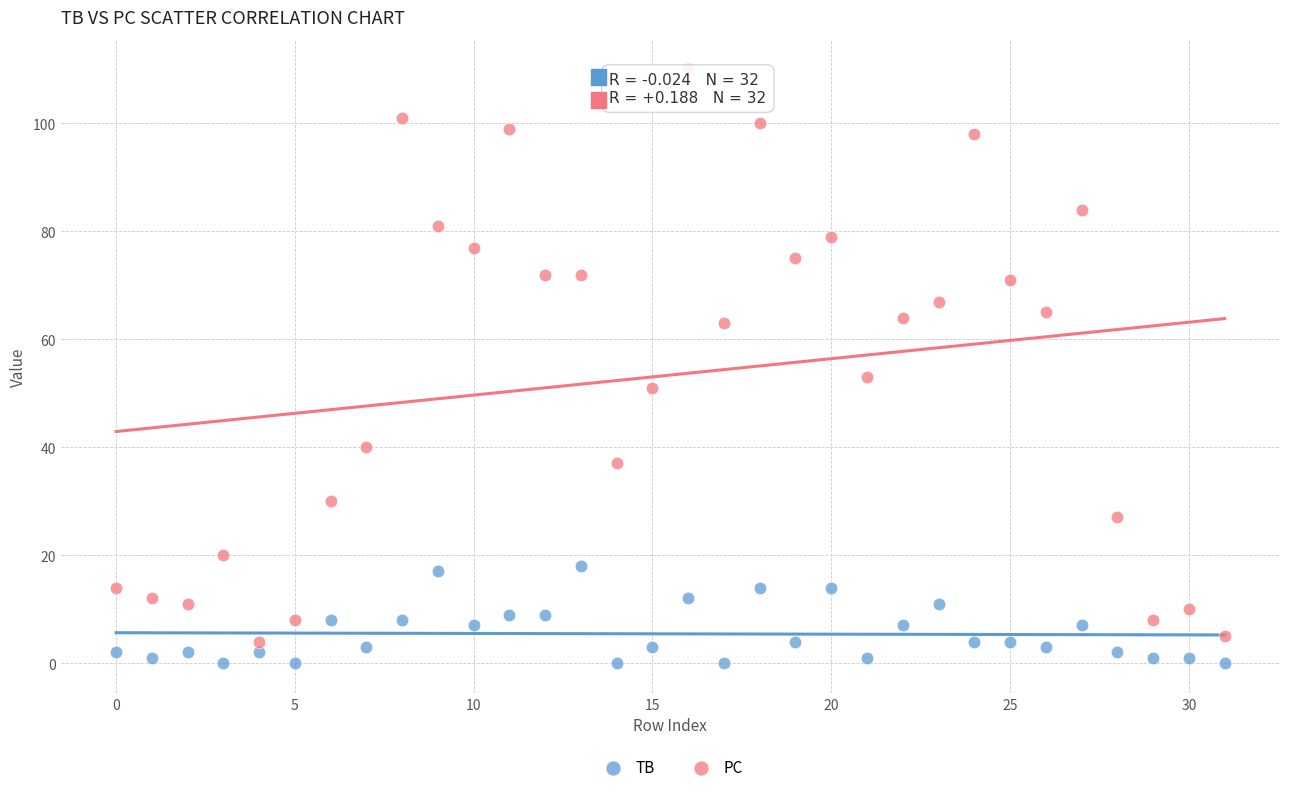

Across all data points, what is the range of Y values (max minus min)?

110